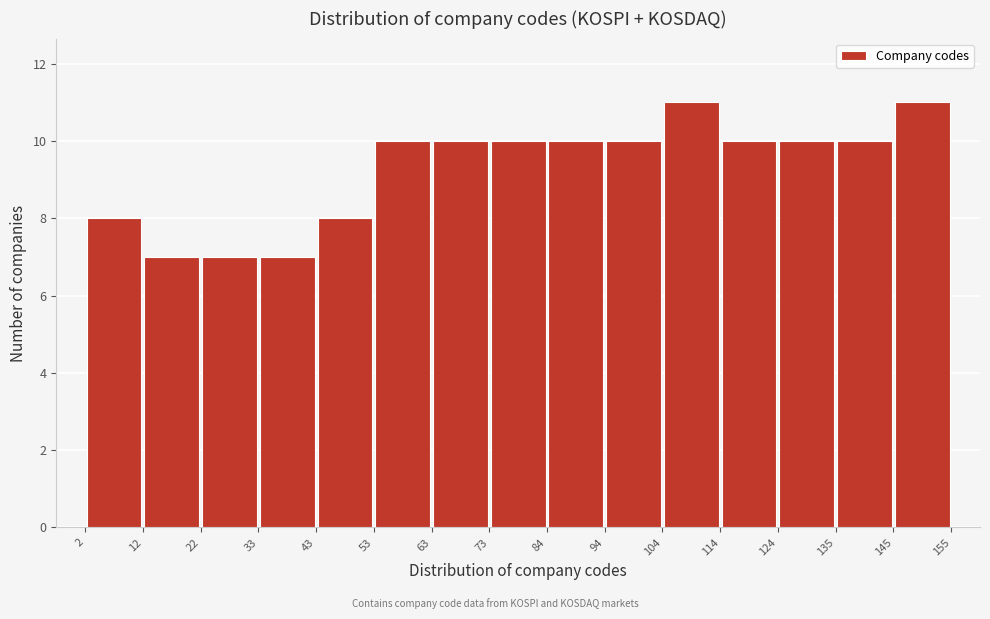

Reading left to right, transcribe this chart: for each bar, give the range it covers on the x-axis and its height. The values are not printed on the chart, so give them approximately, as read against the axis.

2 to 12: 8
12 to 22: 7
22 to 33: 7
33 to 43: 7
43 to 53: 8
53 to 63: 10
63 to 73: 10
73 to 84: 10
84 to 94: 10
94 to 104: 10
104 to 114: 11
114 to 124: 10
124 to 135: 10
135 to 145: 10
145 to 155: 11